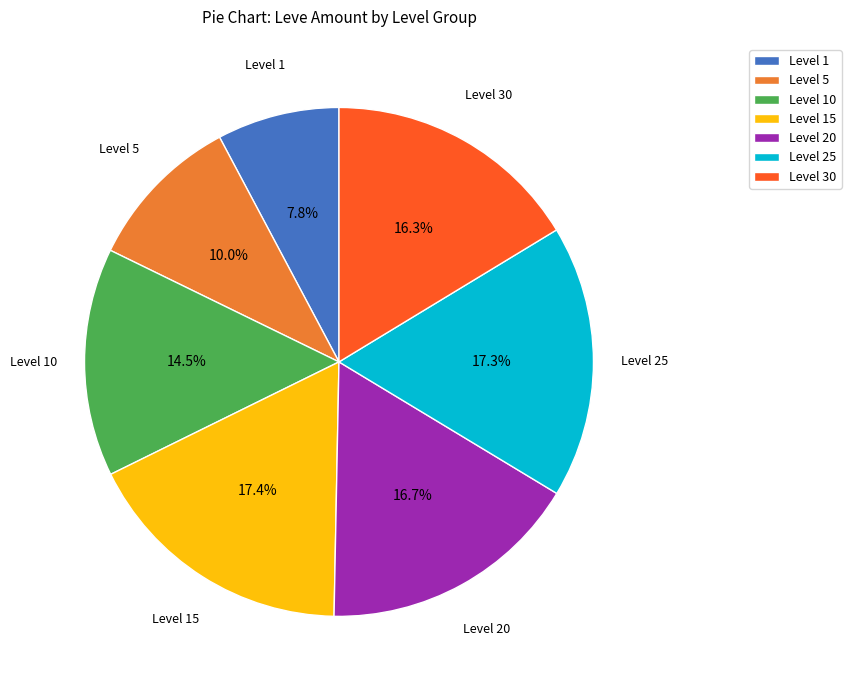

How much of the chart is everything except Level 5?

90.0%